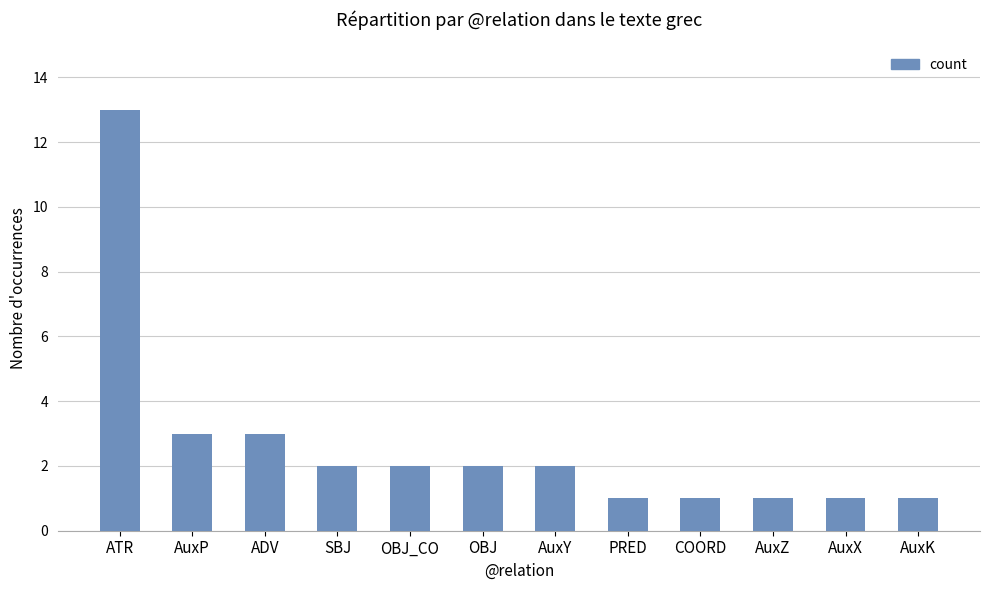

The chart shows a value of 3 at ADV. True or false?

True